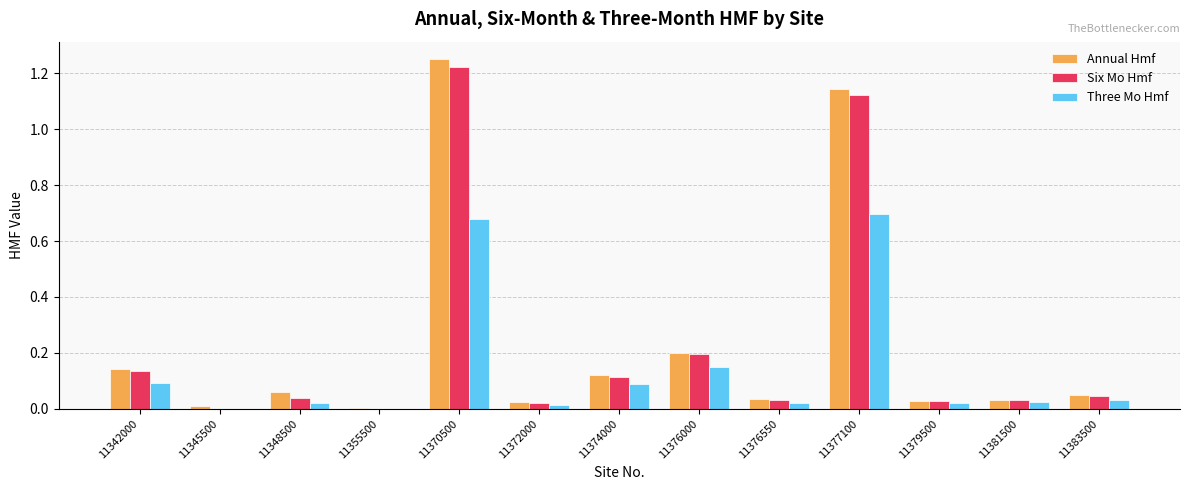

Is the value of Three Mo Hmf at 11379500 greater than the value of Six Mo Hmf at 11377100?

No